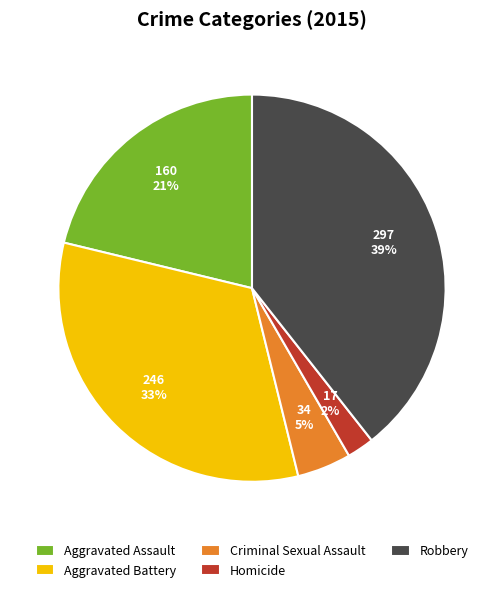

How many segments does this pie chart have?

5